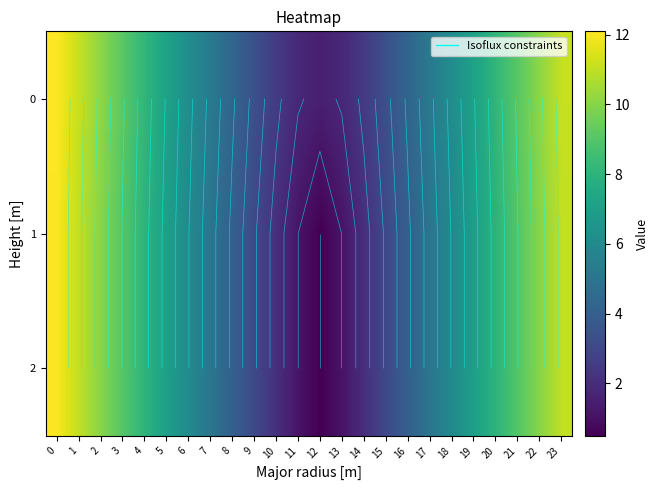

What is the average value of the 0 series?

6.3